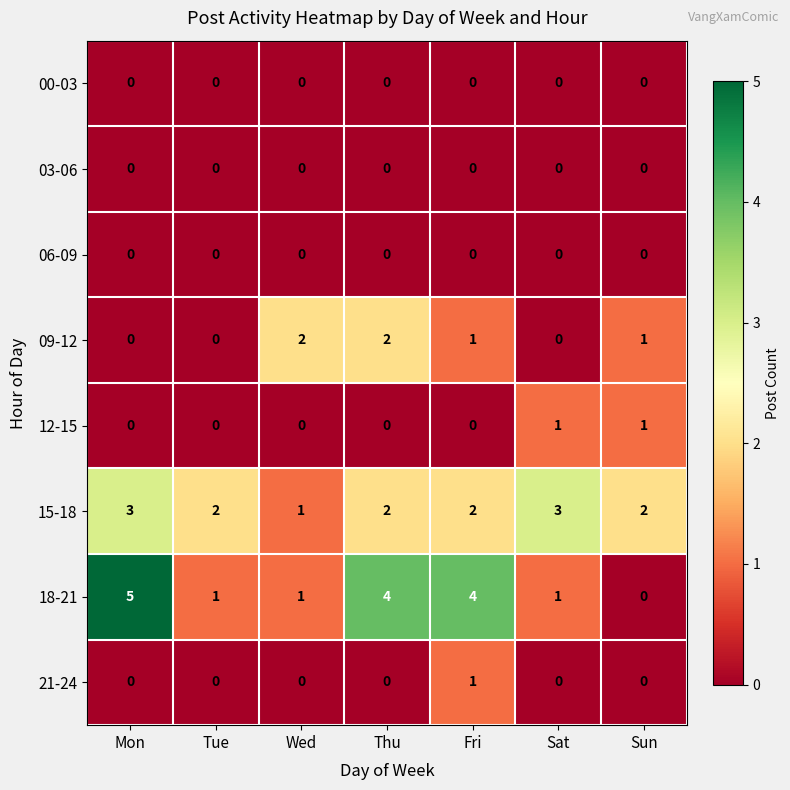

Read the 18-21 value at Fri.

4